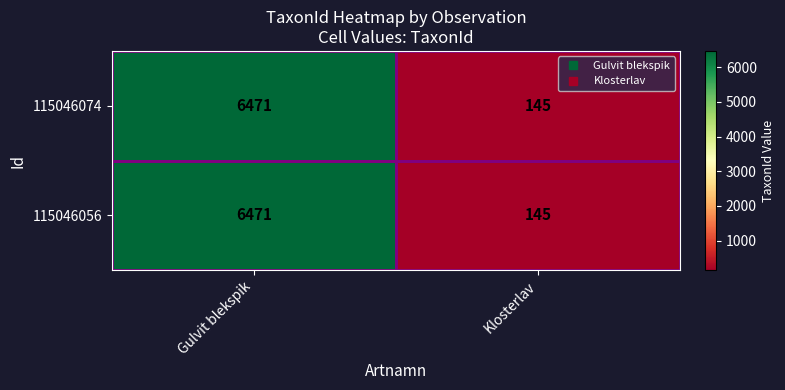

The 115046056 series shows 11131 at Gulvit blekspik. True or false?

False